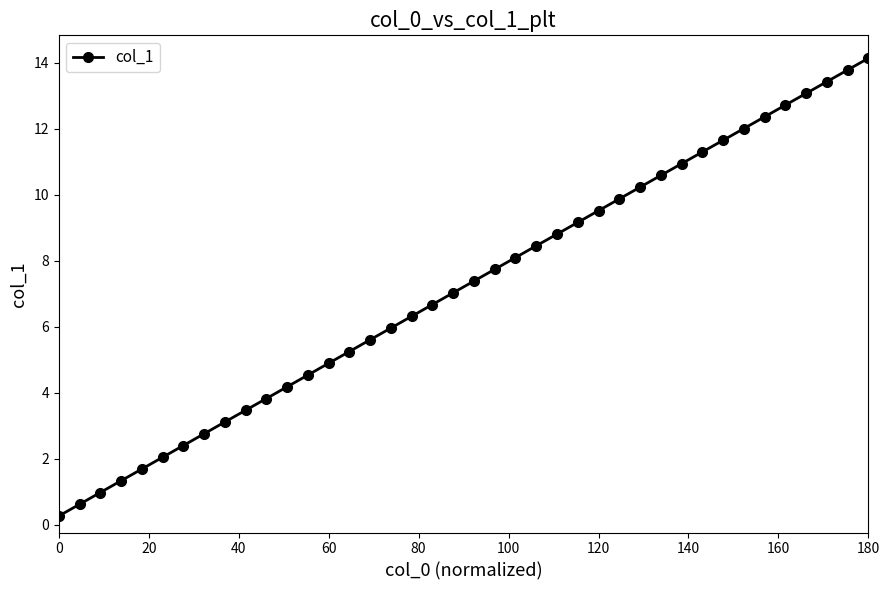

True or false: there are more than 2 points higher than both neighbors.

False